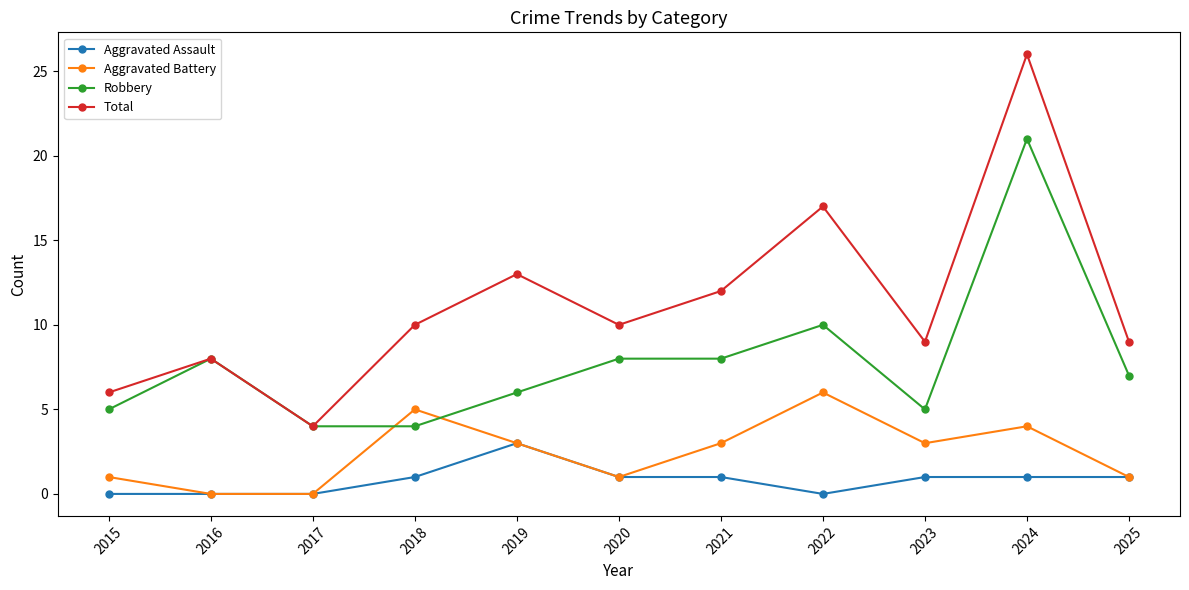

What is the total value across all series at 2015?

12